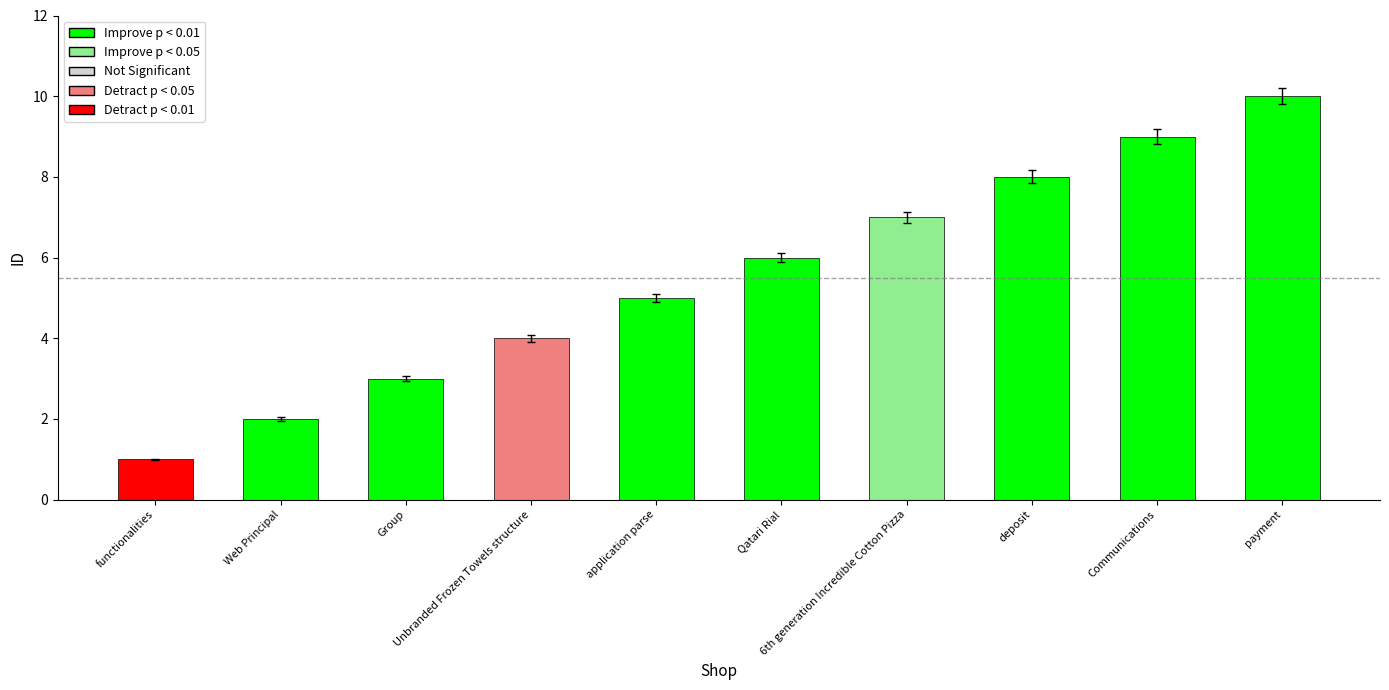

How many categories are shown in the chart?

10